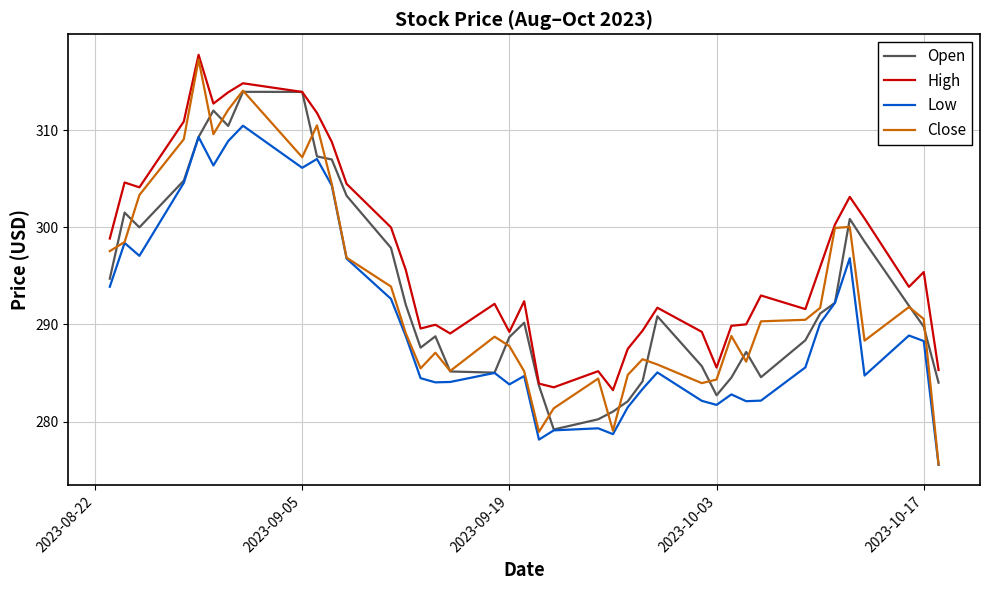

How many distinct data groups are displayed?

4